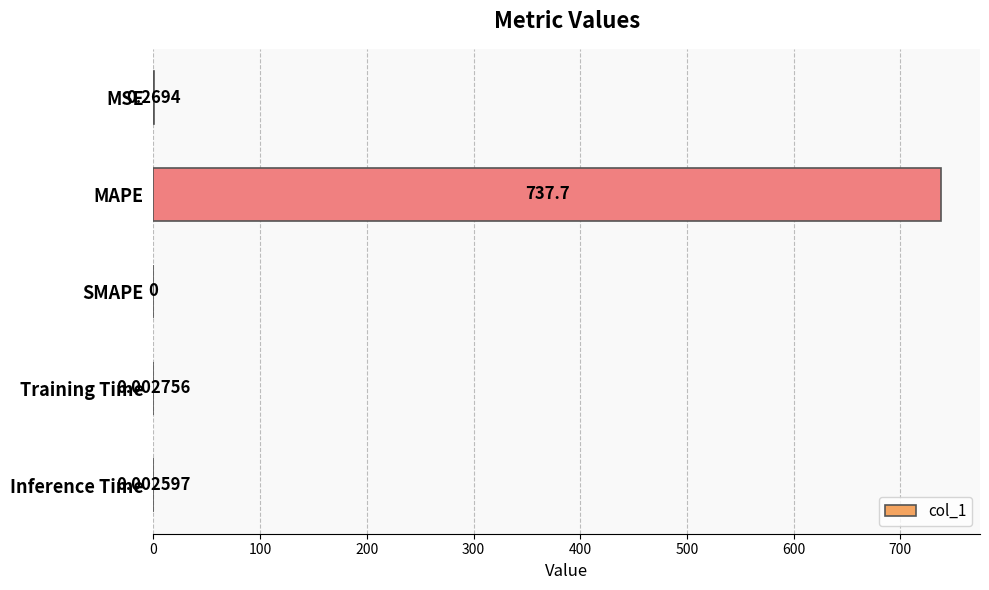

Between MSE and MAPE, which is larger?

MAPE